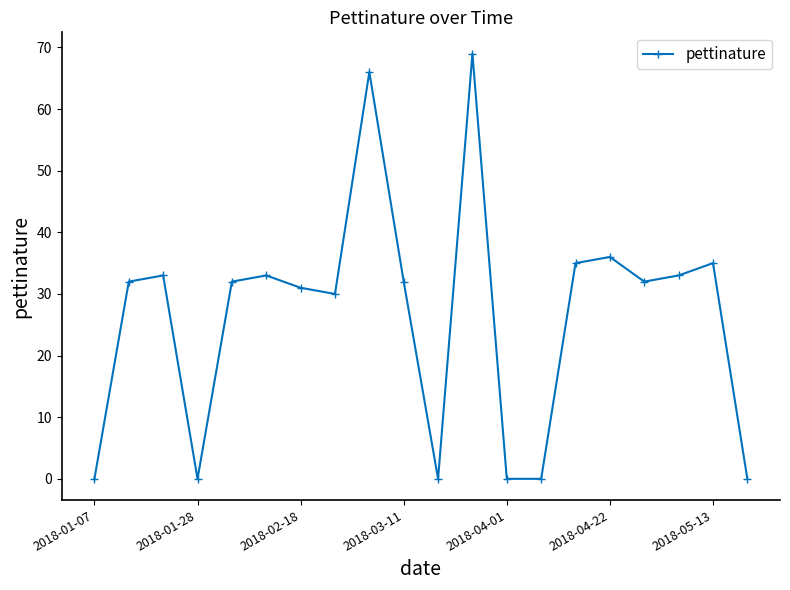

How many interior local peaks (higher than both neighbors) does the data have?

6